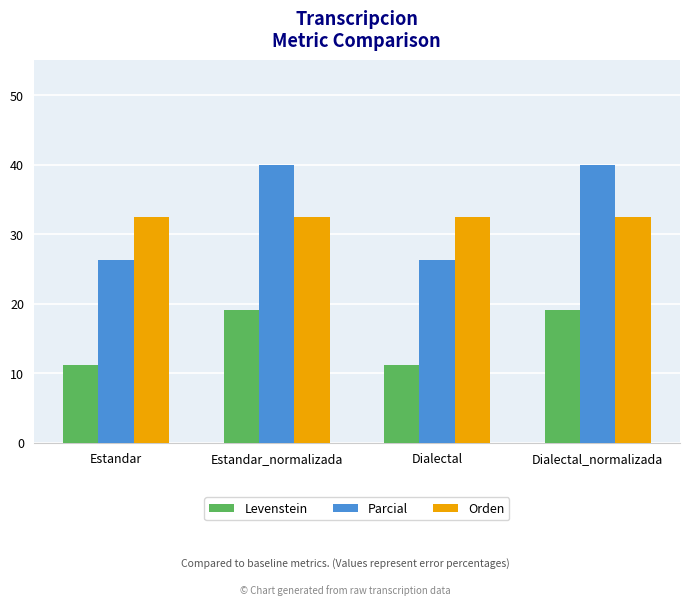

How many bars are there in total?

12